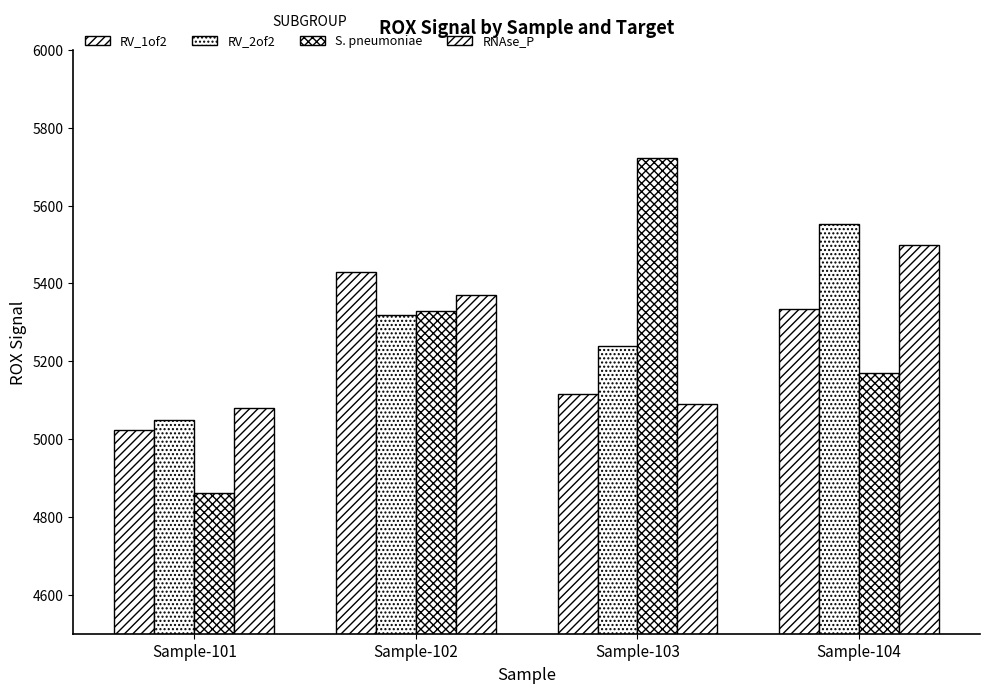

How many groups of bars are there?

4